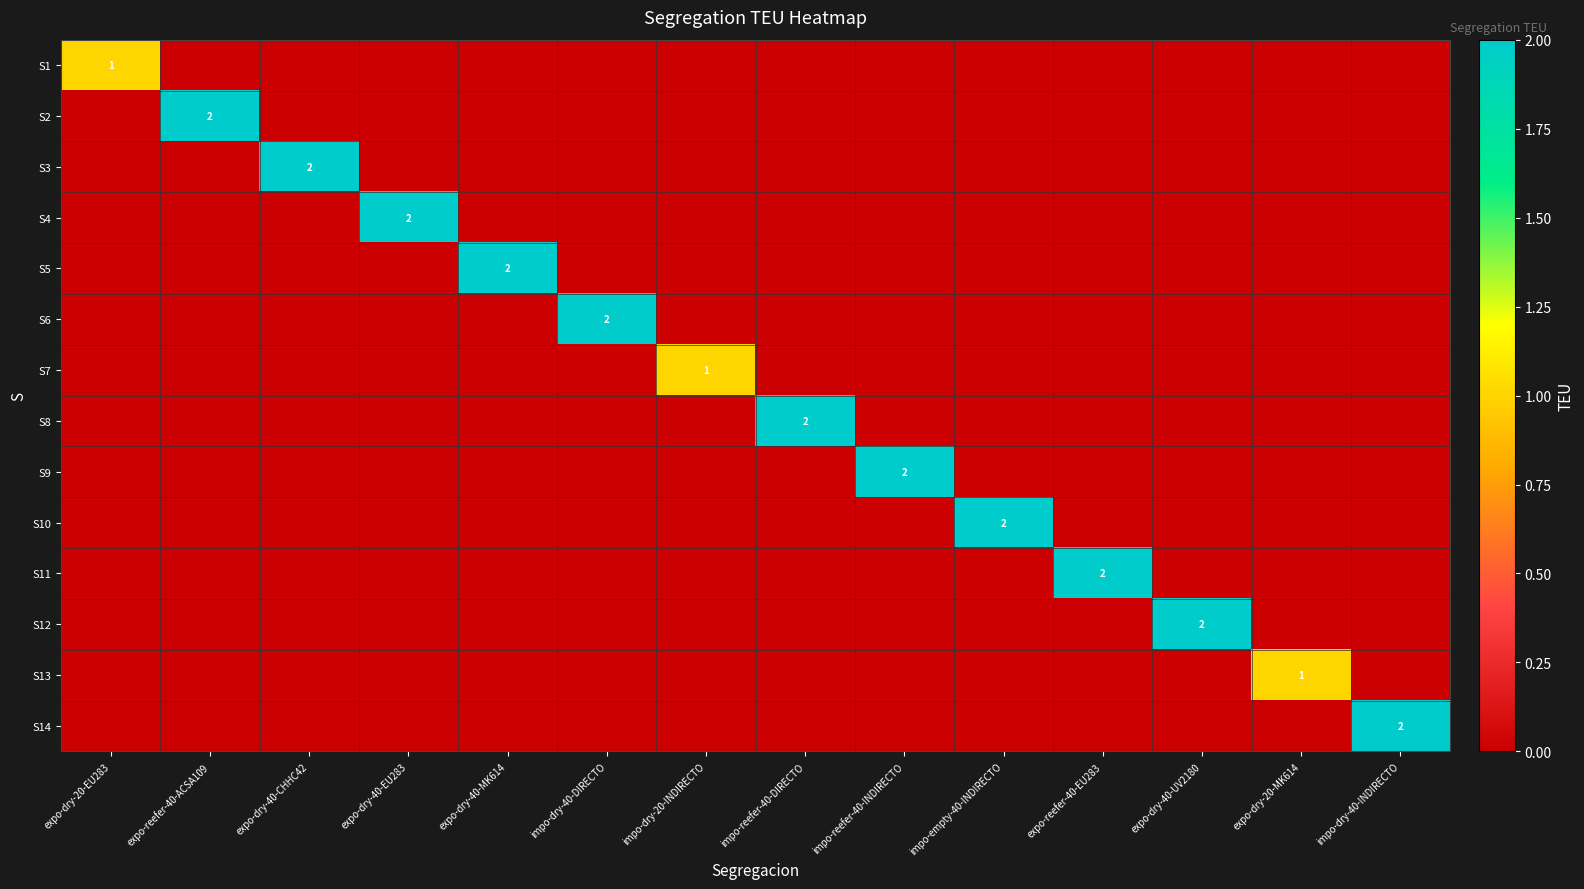

Rank the series at expo-dry-40-EU283 from lowest to highest value.

S1, S2, S3, S5, S6, S7, S8, S9, S10, S11, S12, S13, S14, S4